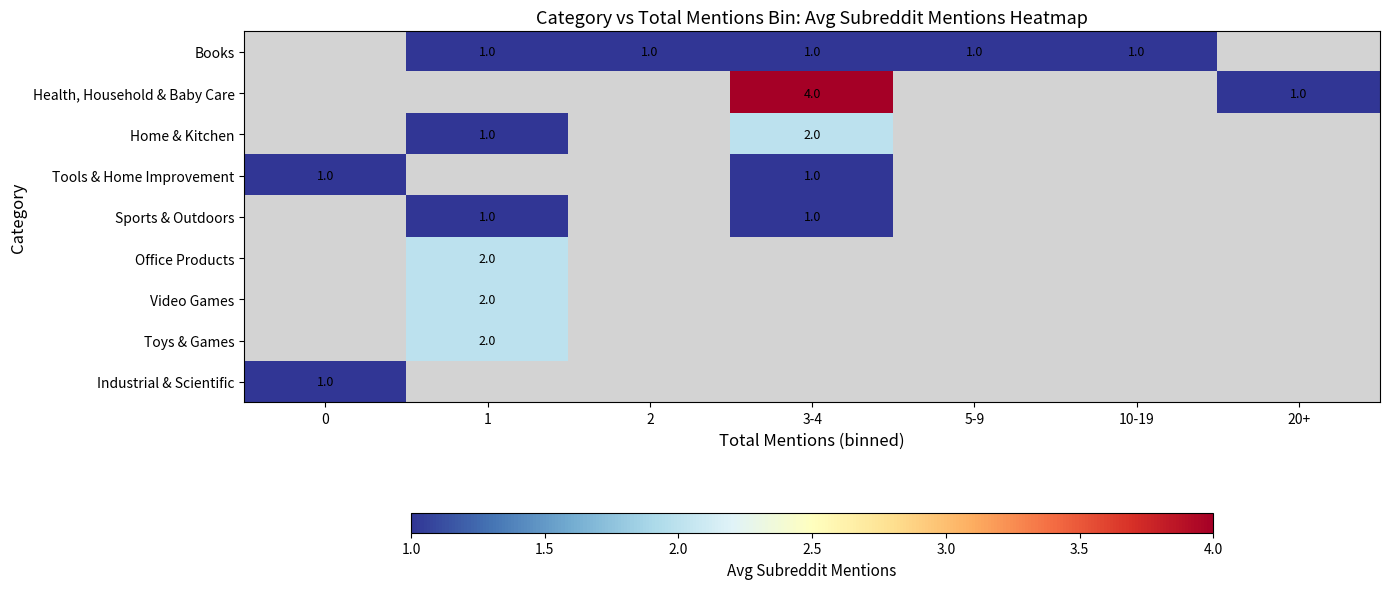

What is the difference between the highest and lowest values at 3-4?

3.0